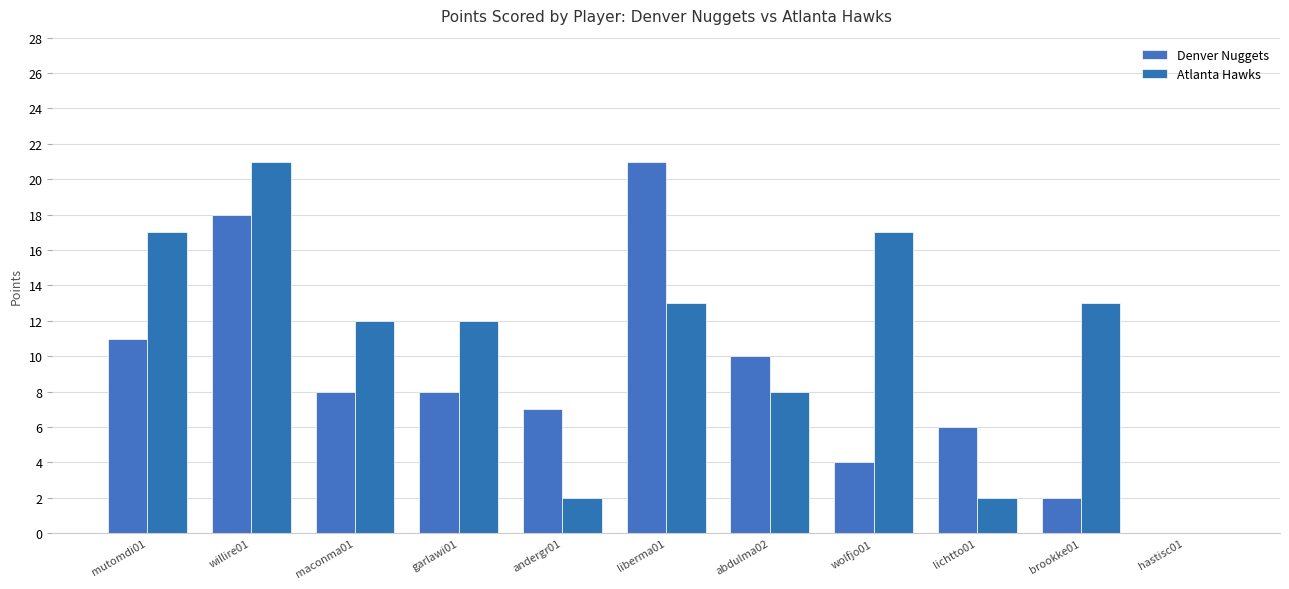

Rank the series by their average value, from lowest to highest.

Denver Nuggets, Atlanta Hawks